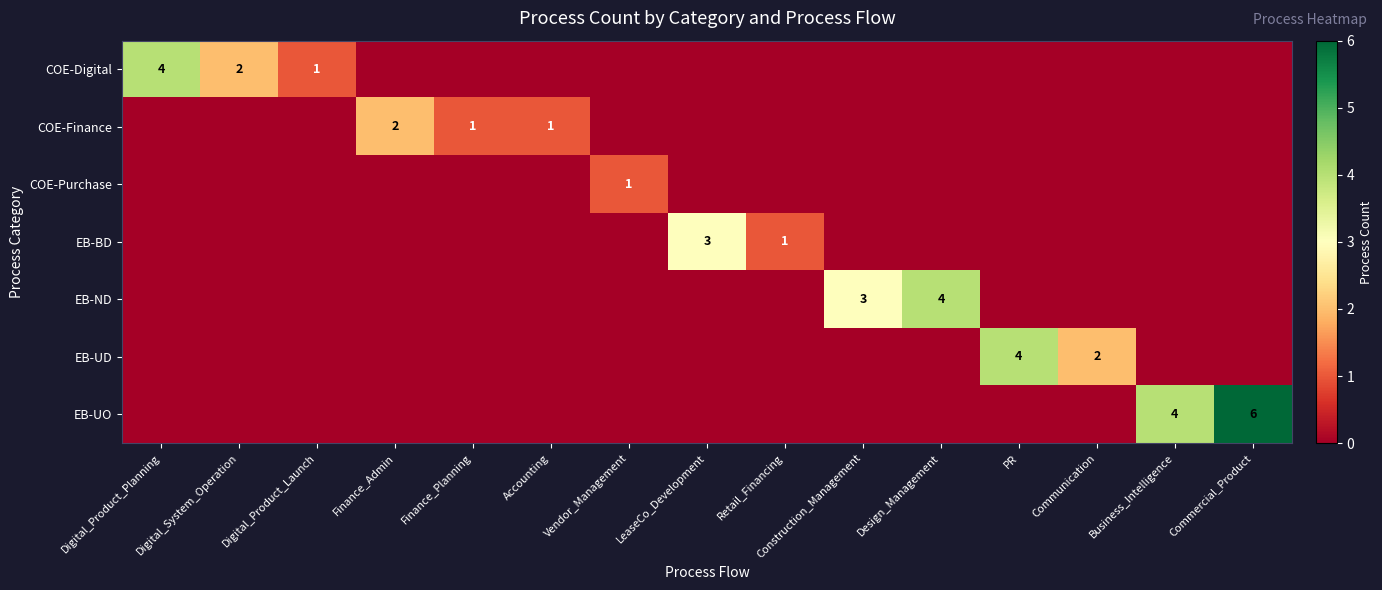

Which series has the widest spread of values?

EB-UO